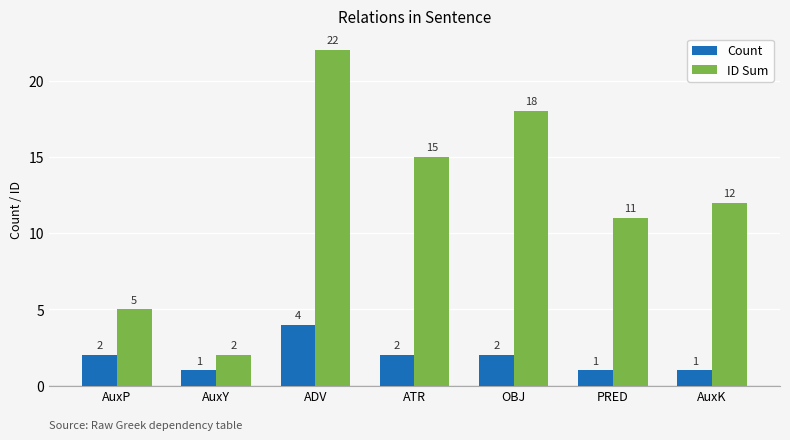

What is the value of the ID Sum bar at the 4th from the left?

15